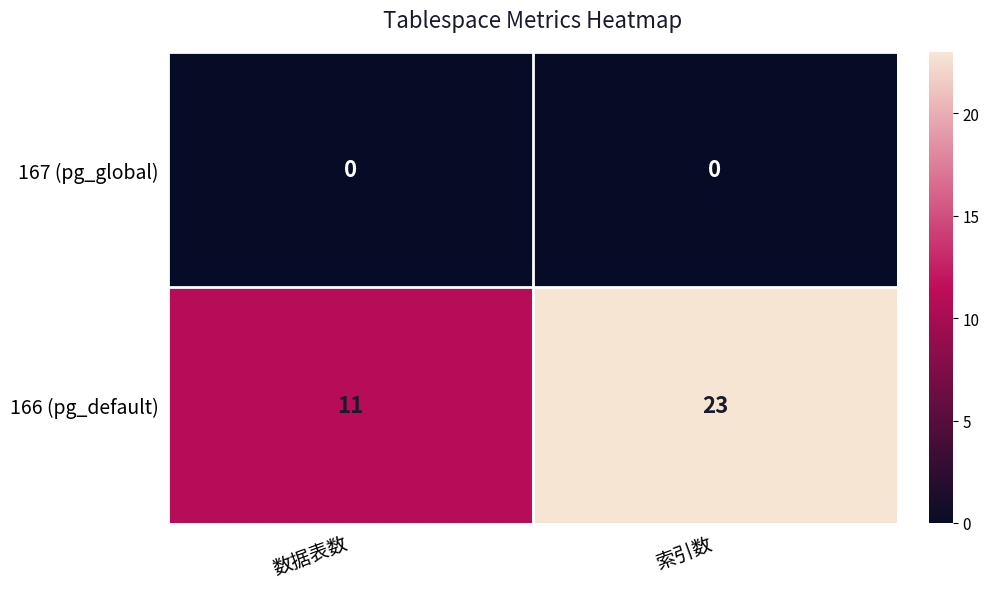

At which category is the sum across all series the highest?

索引数